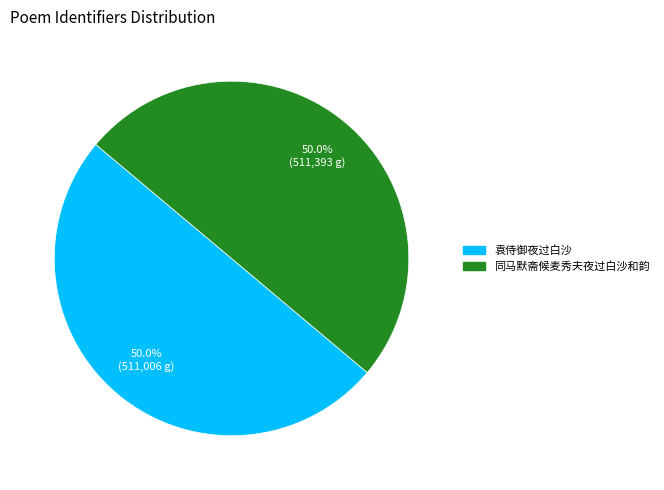

Approximately how many times larger is the value at 袁侍御夜过白沙 compared to 同马默斋候麦秀夫夜过白沙和韵?

1.0